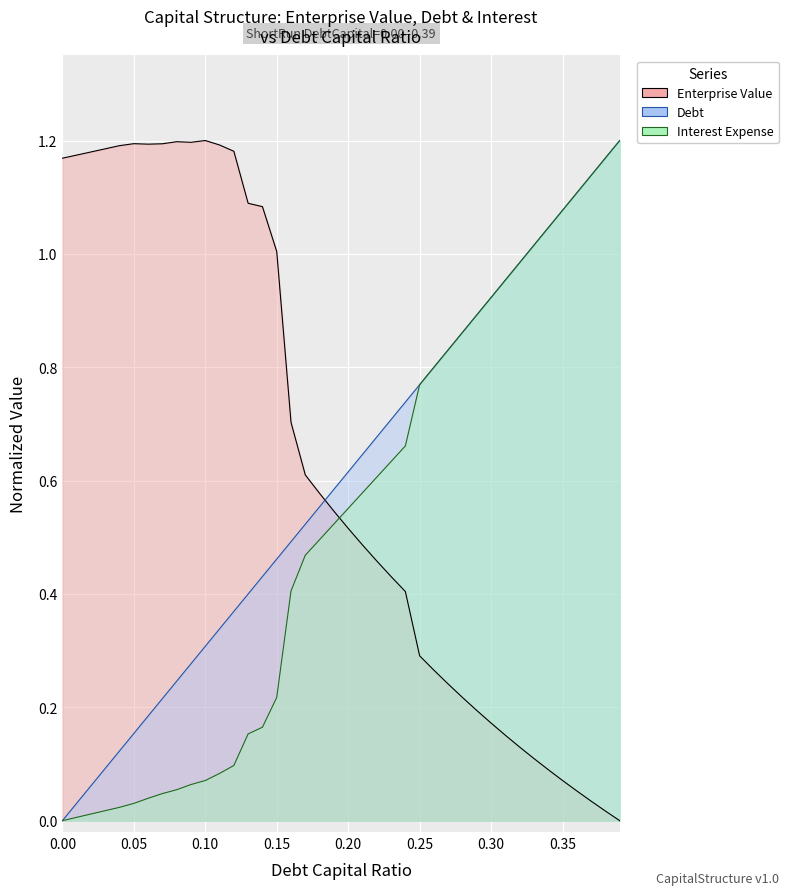

Which series has the largest range (max minus min)?

debt_capital